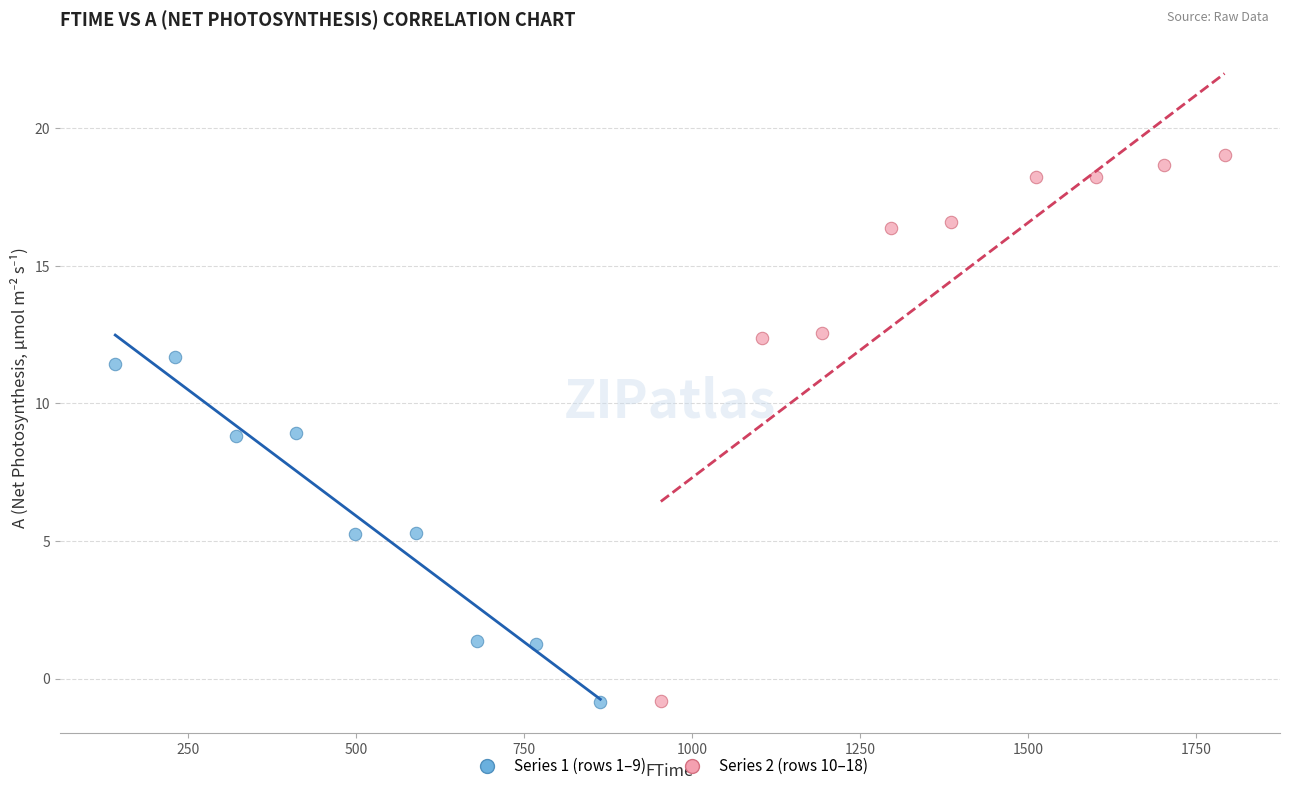

Which series has the largest Y range (max minus min)?

Series 2 (rows 10–18)